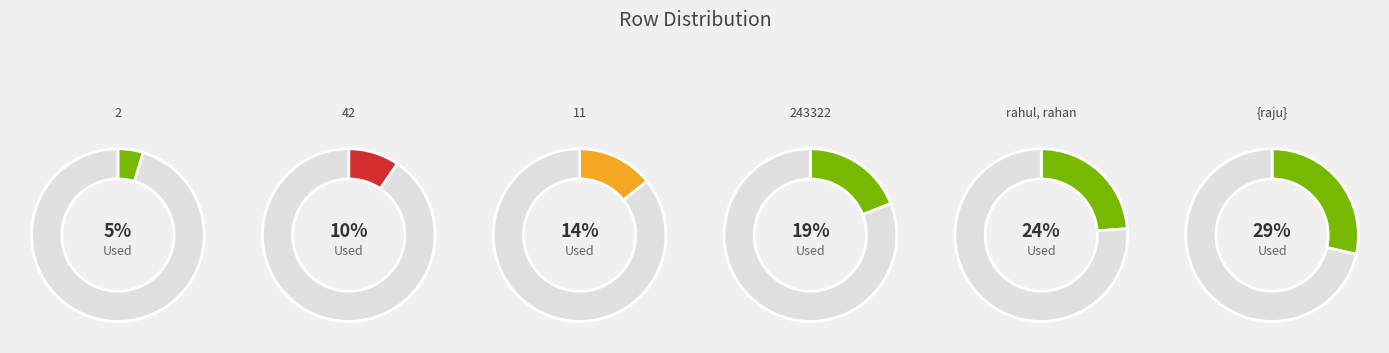

What percentage is the 243322 slice, to the nearest percent?

19%